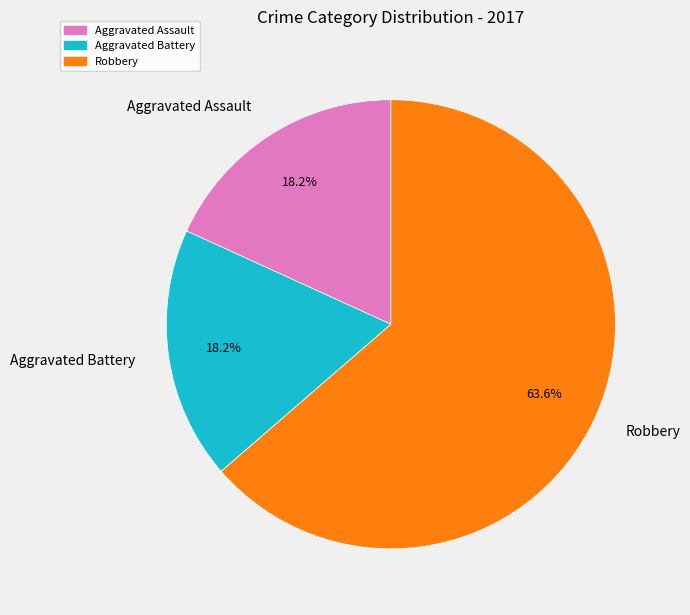

Between Robbery and Aggravated Assault, which is larger?

Robbery